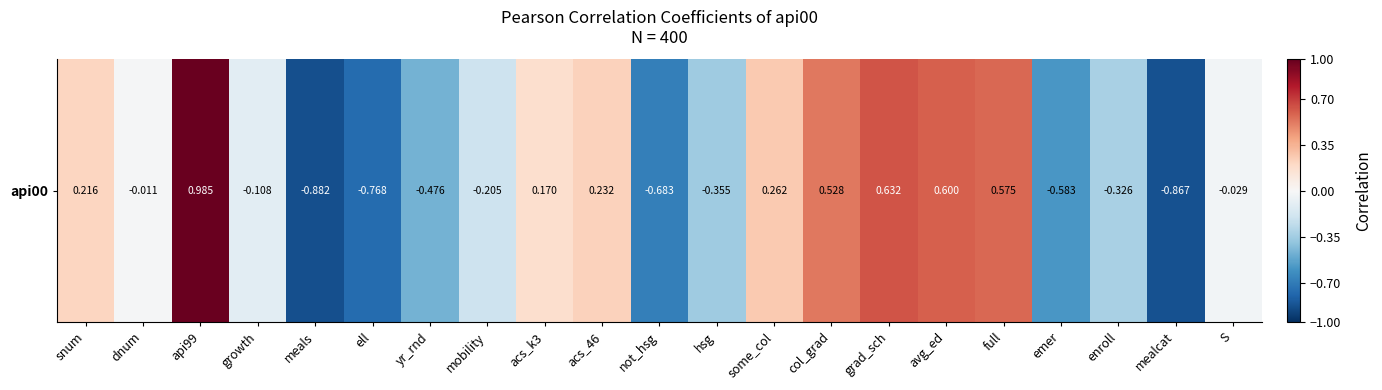

How many data points does each series have?

21